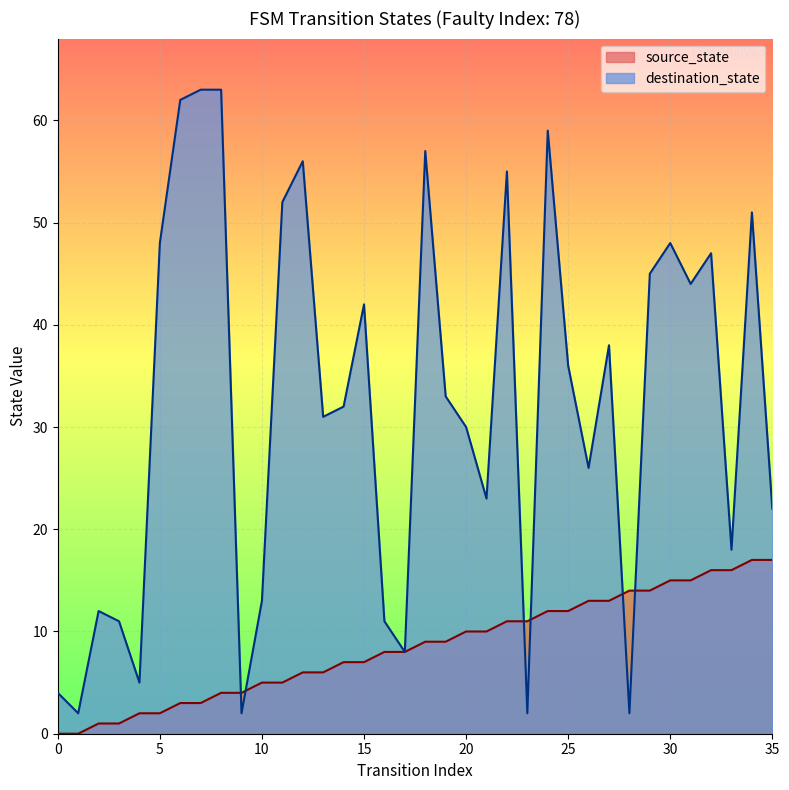

What is the difference between the second highest and second lowest values in the source_state series?

17